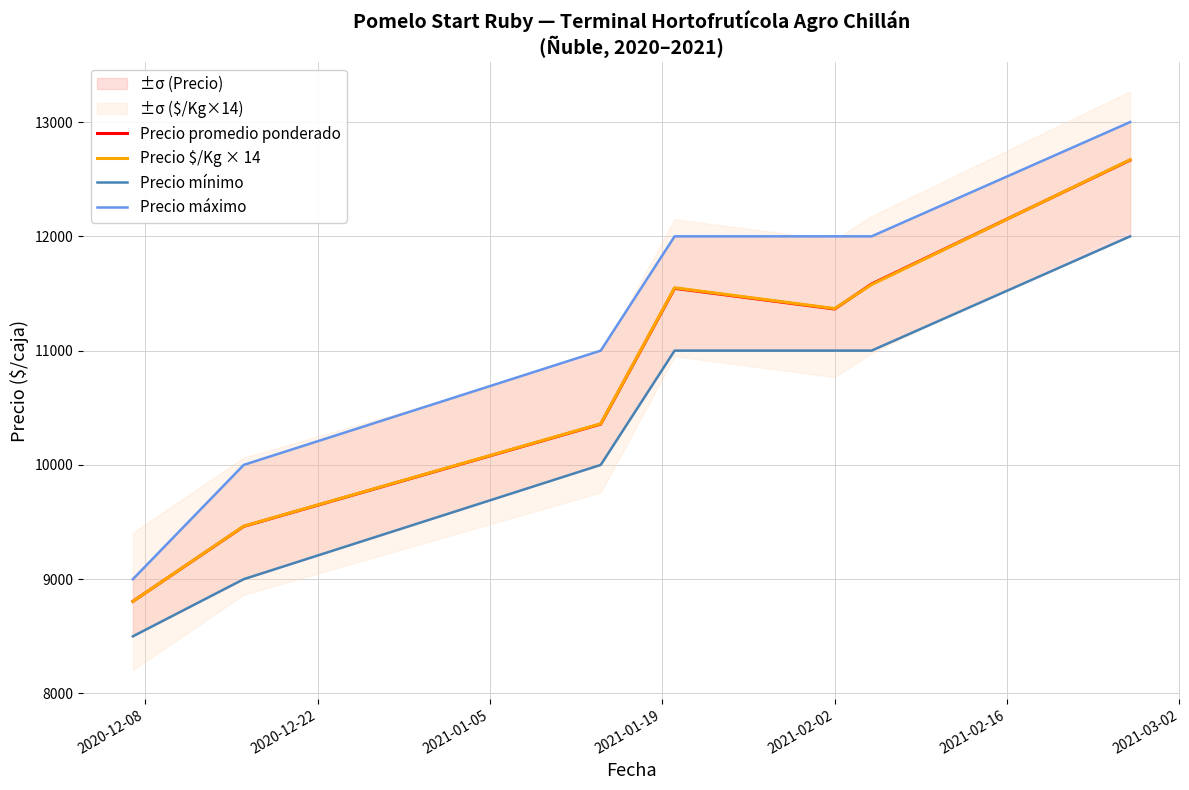

What is the lowest value of the Precio promedio ponderado series?

8806